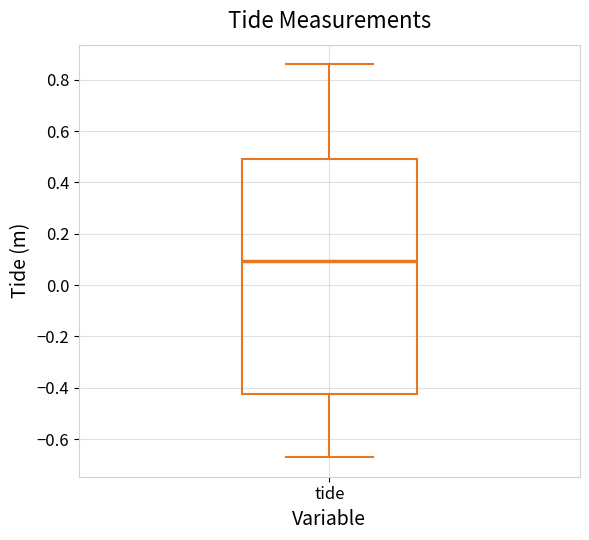

Where does the median line of the box for tide sit on the y-axis? The values are not printed on the chart, so give them approximately, as read against the axis.

0.10